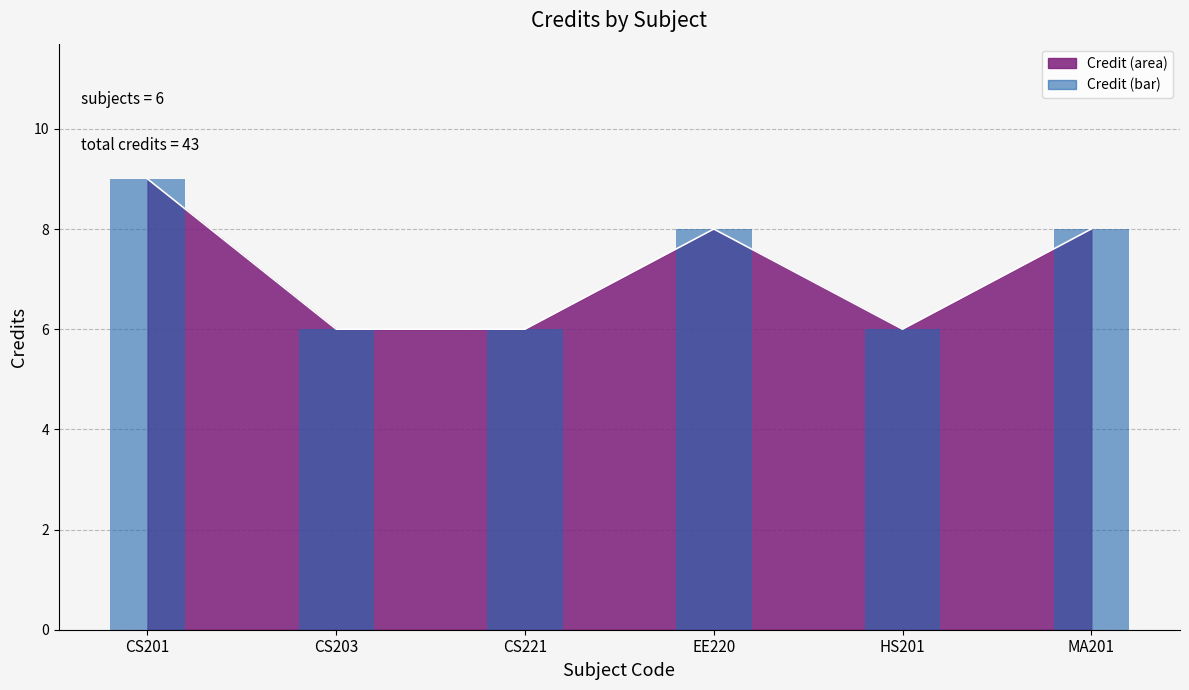

What is the change in value from EE220 to HS201?

-2